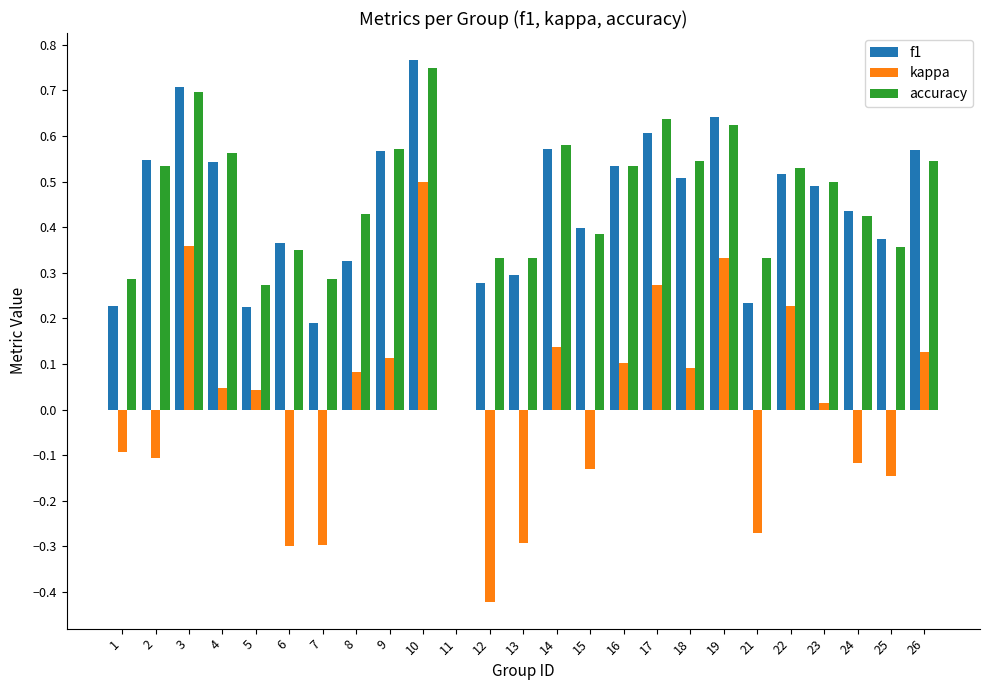

The value of f1 at 7 is 0.1. True or false?

False